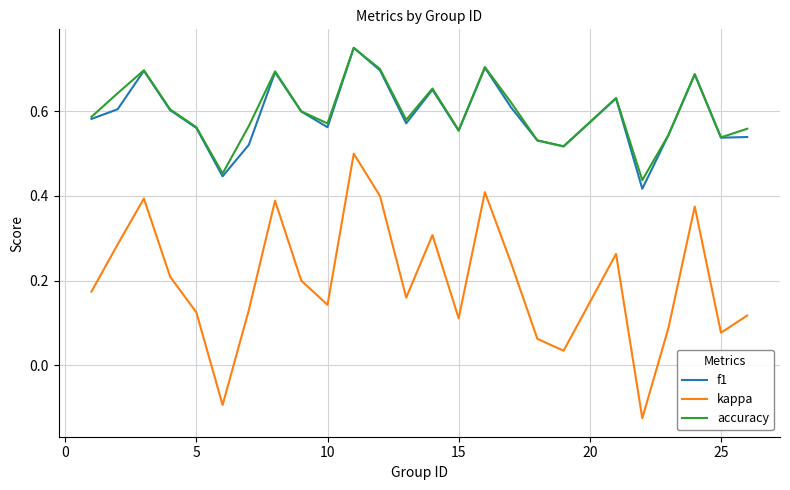

True or false: kappa and accuracy cross at least once.

False